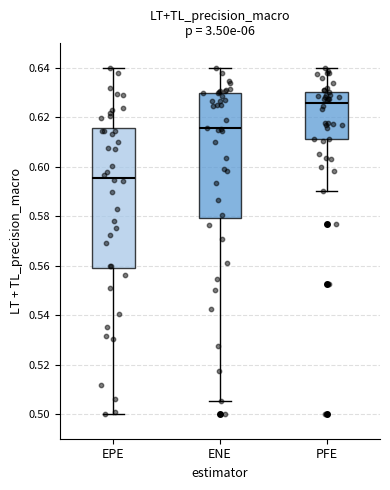

Where does the median line of the box for ENE sit on the y-axis? The values are not printed on the chart, so give them approximately, as read against the axis.

0.616